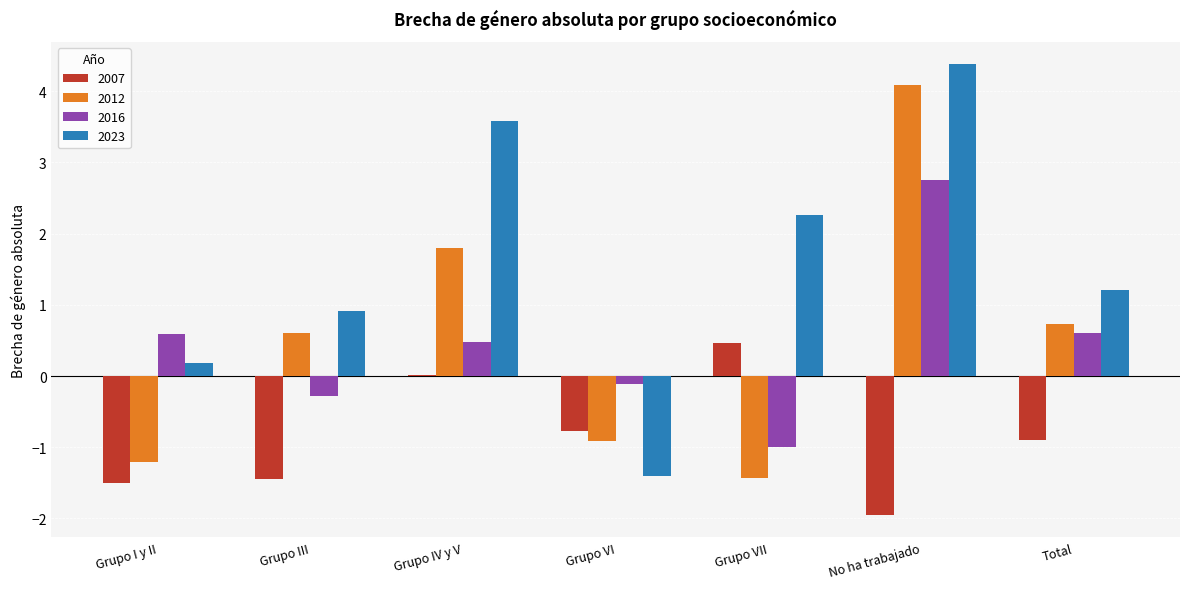

What is the approximate value of 2007 at No ha trabajado?

-1.9